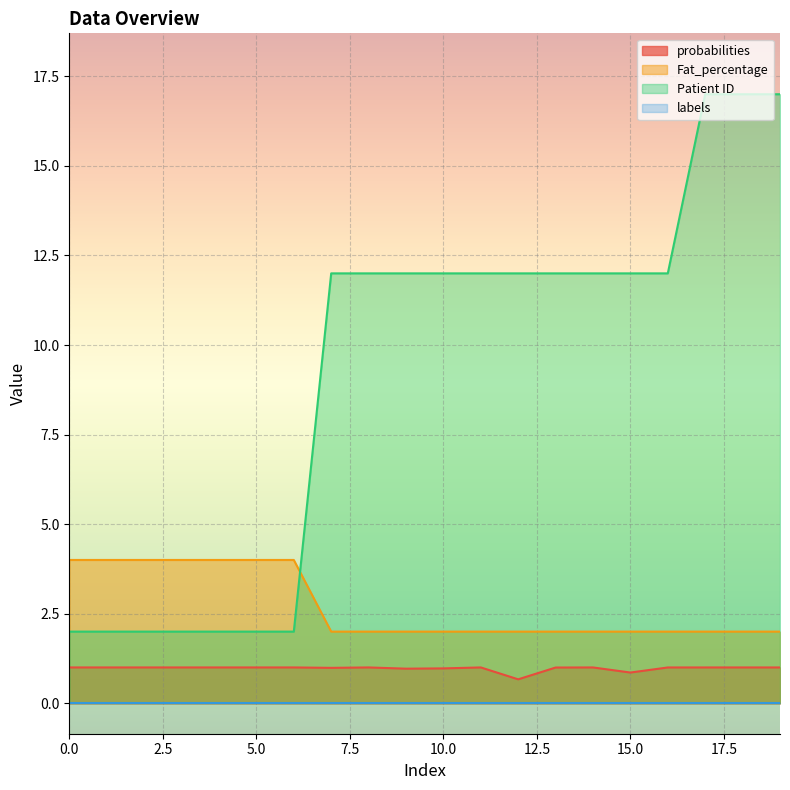

The probabilities series shows 1.0 at 0.0. True or false?

True